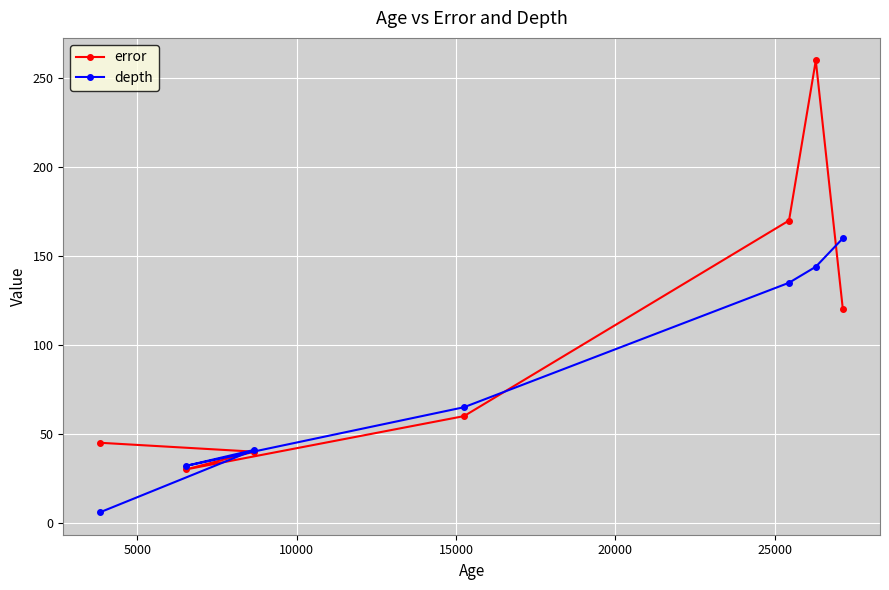

List the series in order of their overall mean, highest first.

error, depth